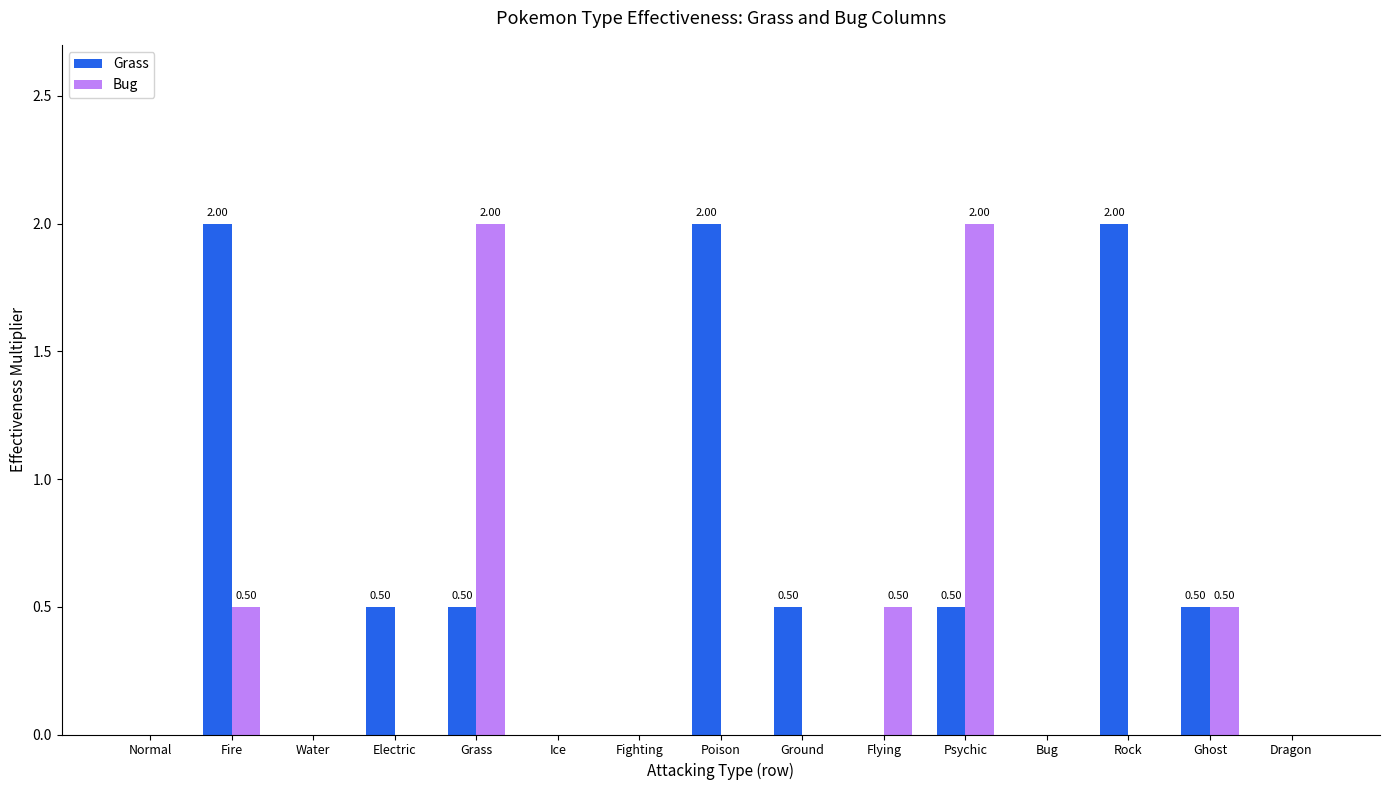

Is the value of Grass at Electric greater than the value of Bug at Dragon?

Yes